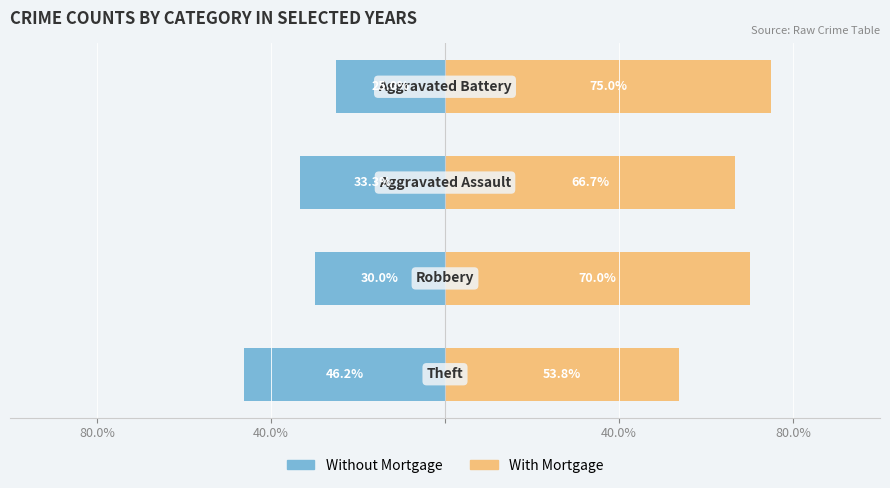

Which series has the largest range (max minus min)?

Without Mortgage